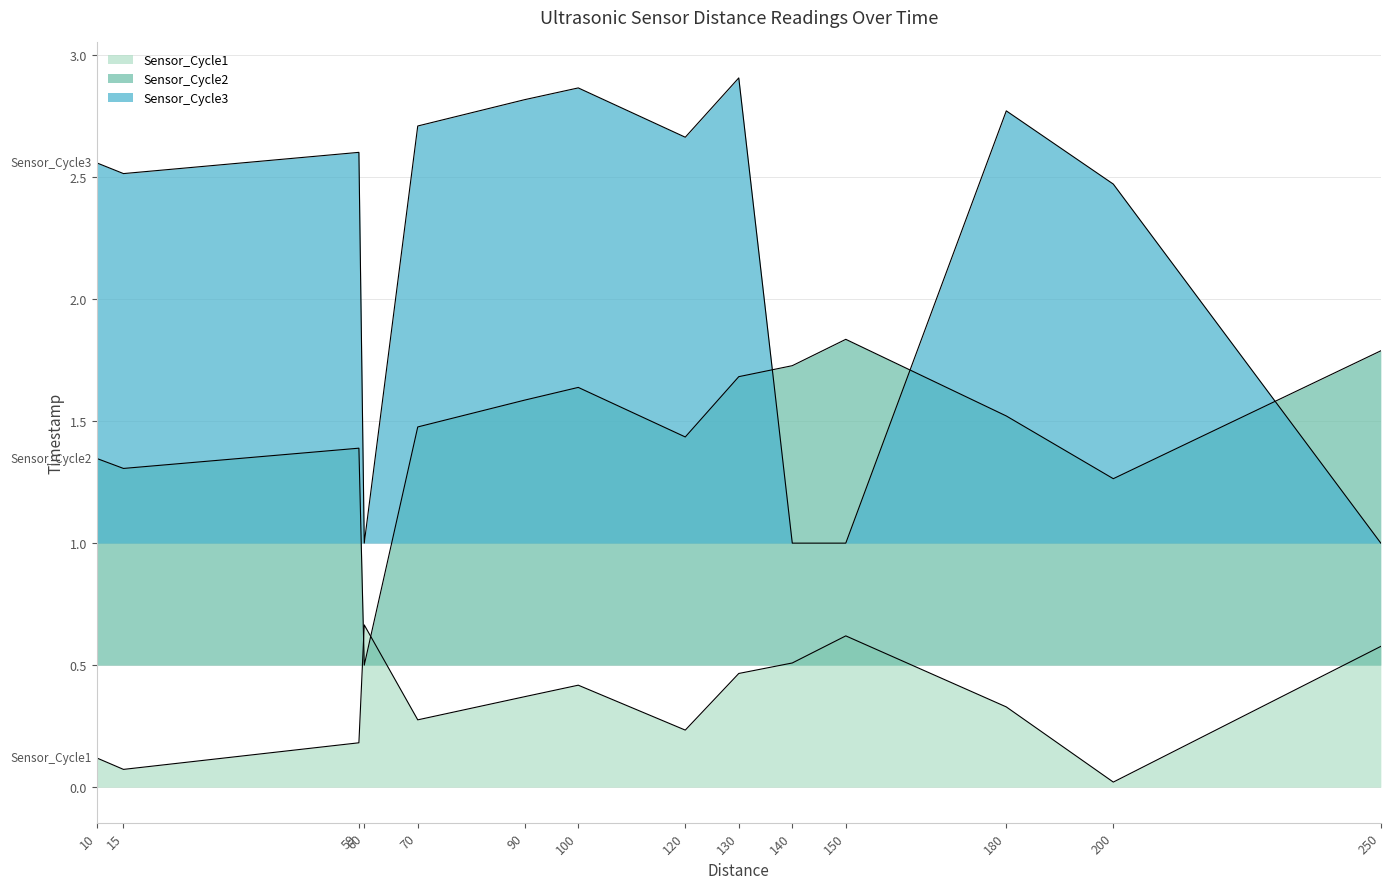

The value of RoofZone_UltrasonicNode2_Sensor3 at 130 is 2.9. True or false?

True